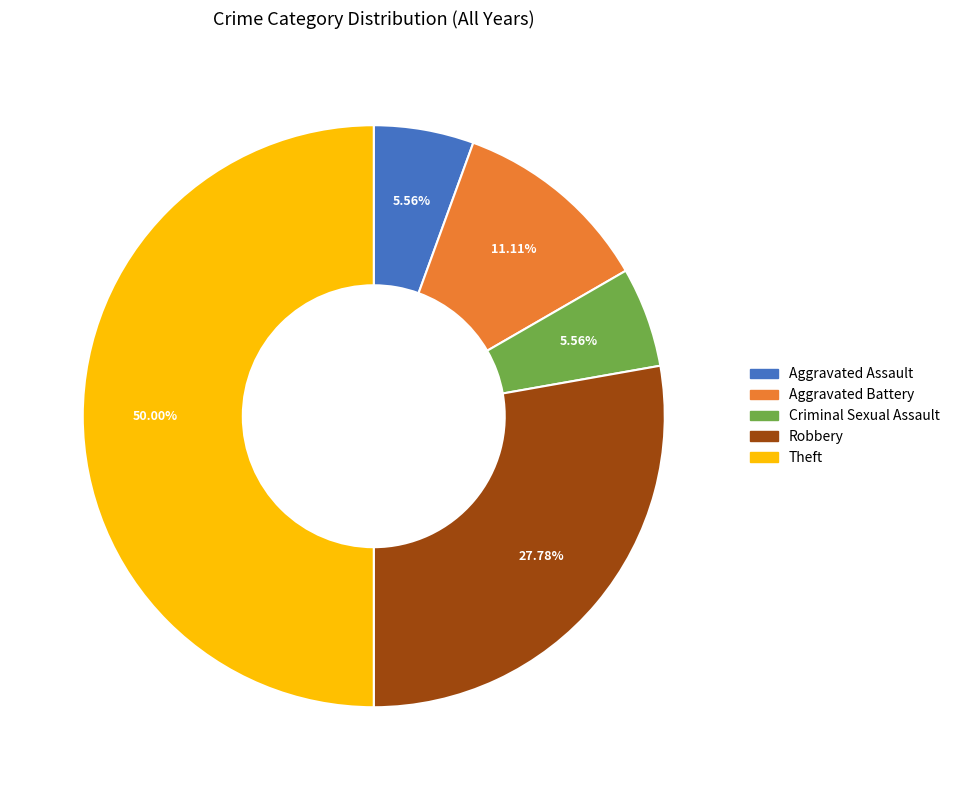

Combined, do Theft and Aggravated Battery account for over 50%?

Yes